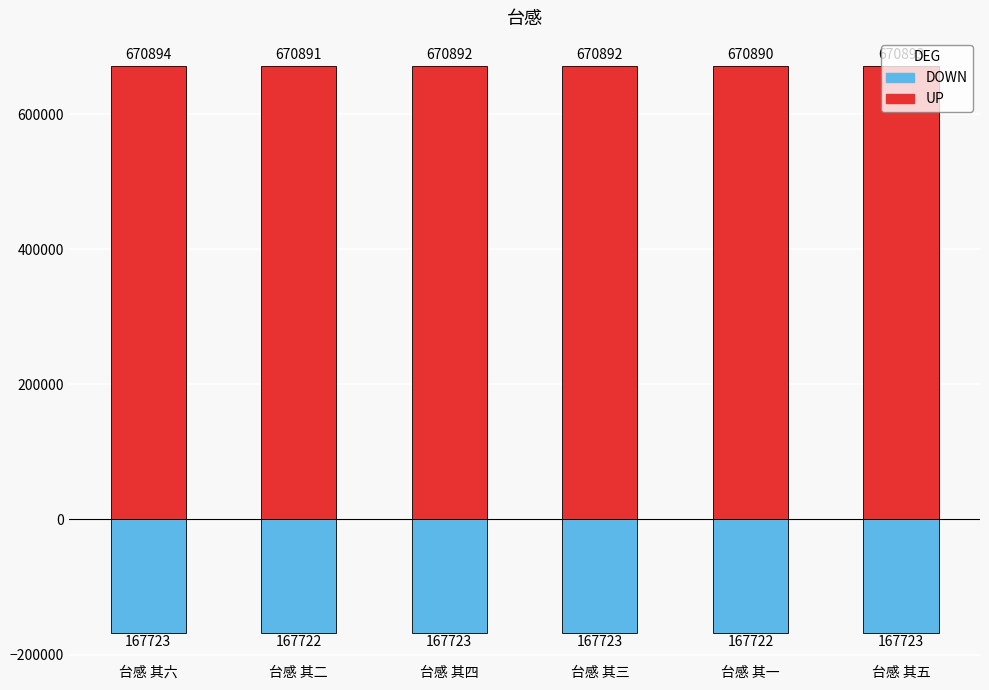

Reading left to right, list all the values displayed in this chart.

UP: 670894	670891	670892	670892	670890	670893
DOWN: -167723	-167722	-167723	-167723	-167722	-167723